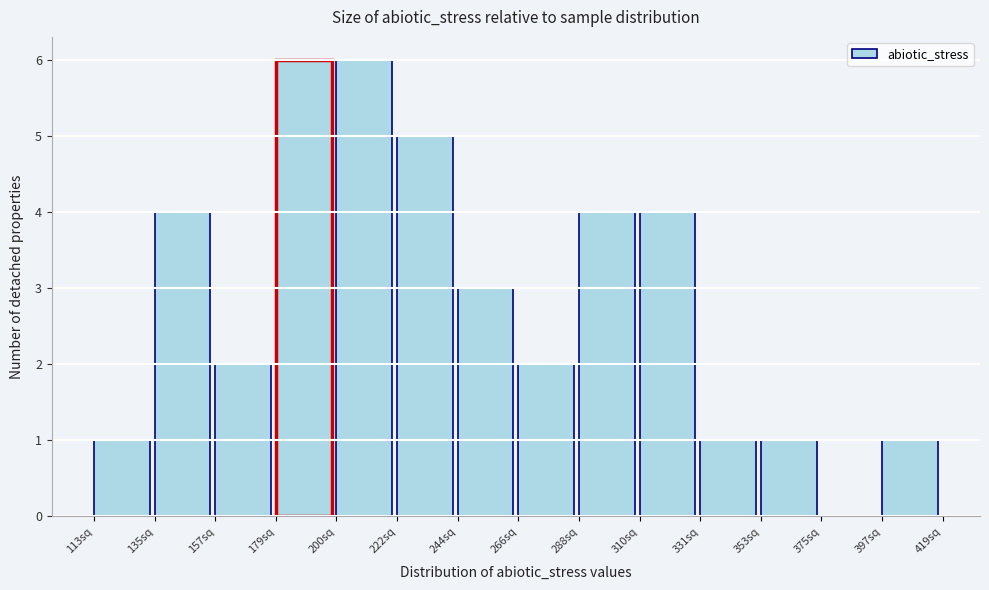

How tall is the bar that spans 135 to 155 on the x-axis? Neither the bar edges nor the heights are printed on the chart, so give them approximately, as read against the axes.

4